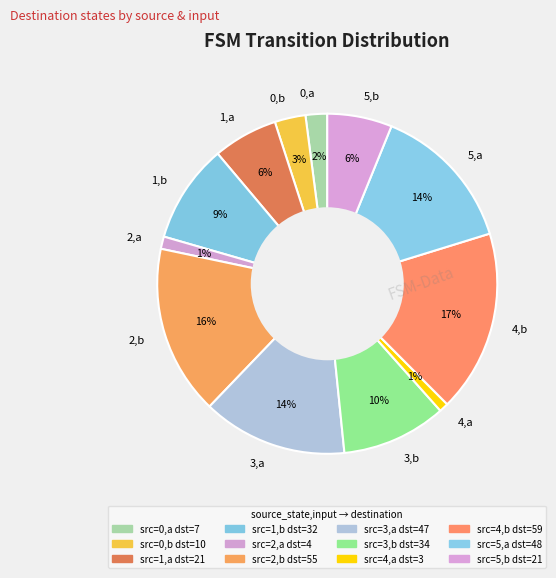

What is the ratio of the value at 4,b to the value at 1,a?

2.8